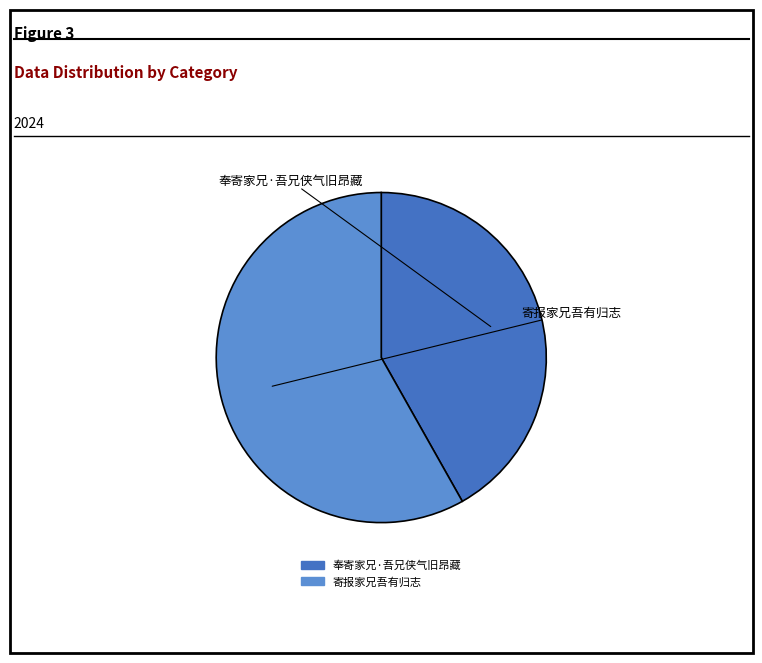

What is the smallest slice in the pie chart?

奉寄家兄·吾兄侠气旧昂藏